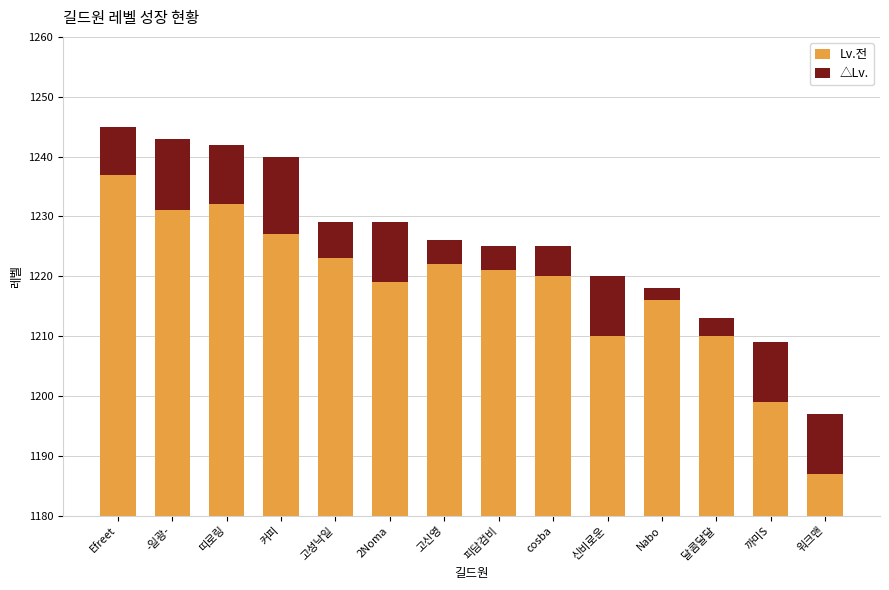

Is it true that Lv.전 equals 1210 at 달콤달달?

True